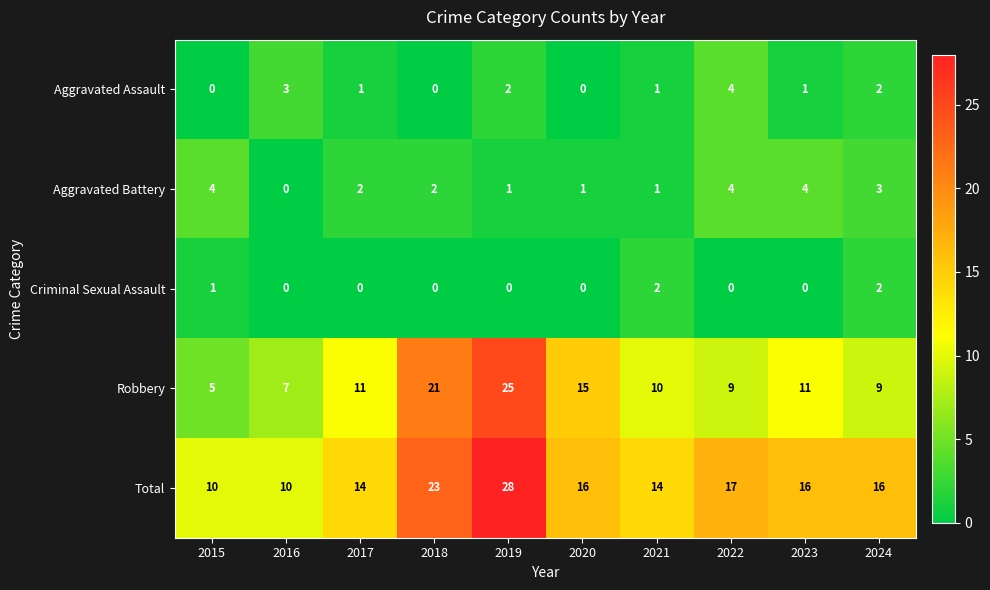

Is it true that Aggravated Assault equals 2 at 2024?

True